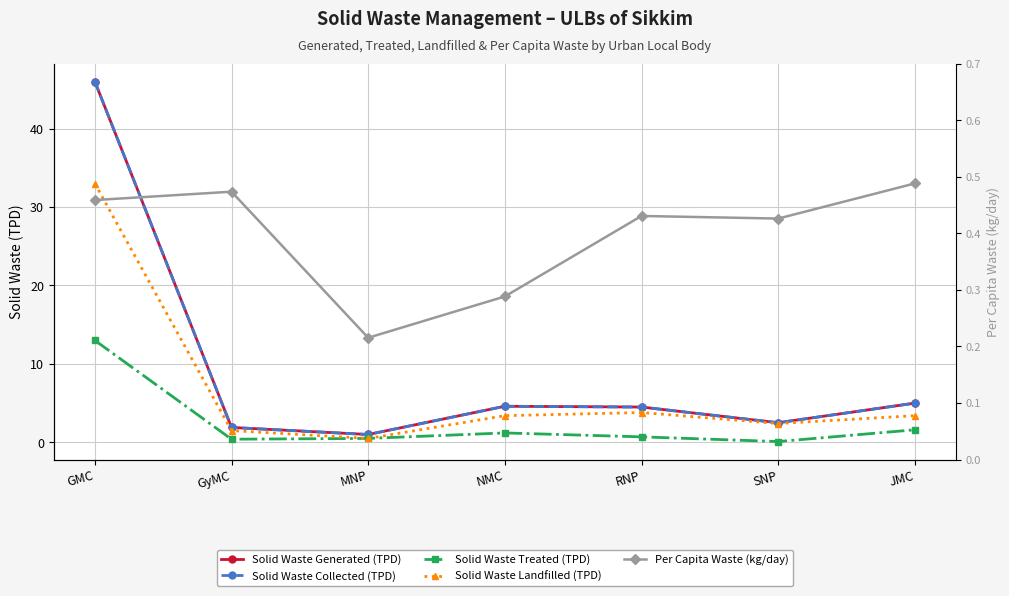

Where is the first local maximum for Per Capita Waste (kg/day)?

GyMC